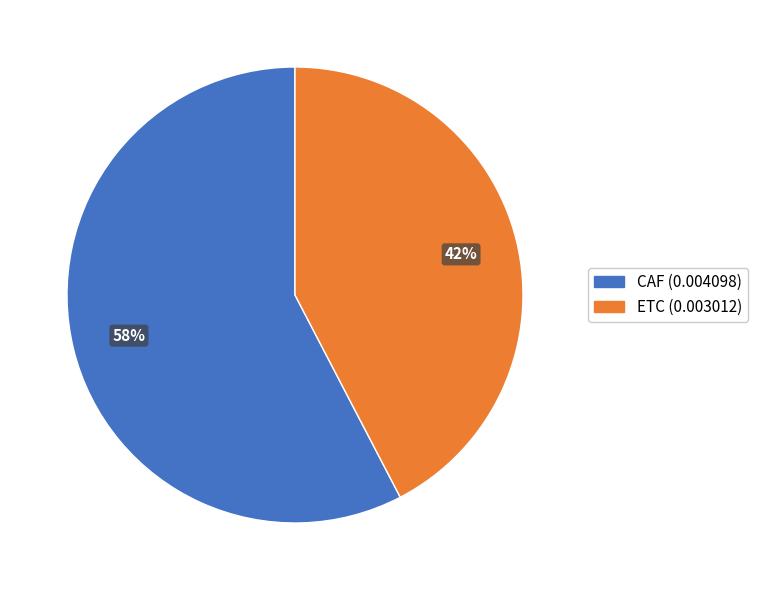

To the nearest percent, what is the combined percentage of ETC and CAF?

100%